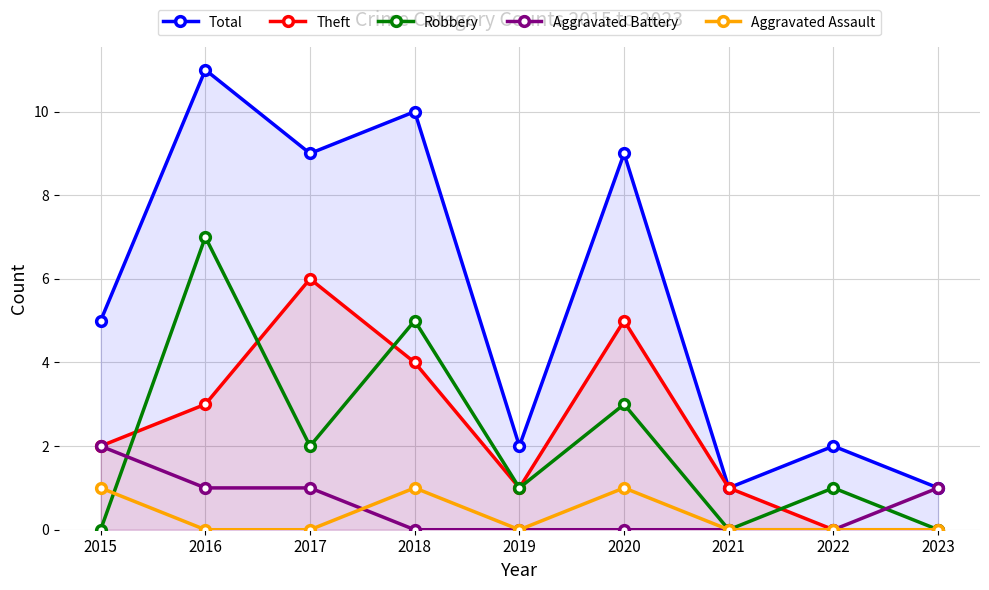

How many lines are shown in the chart?

5